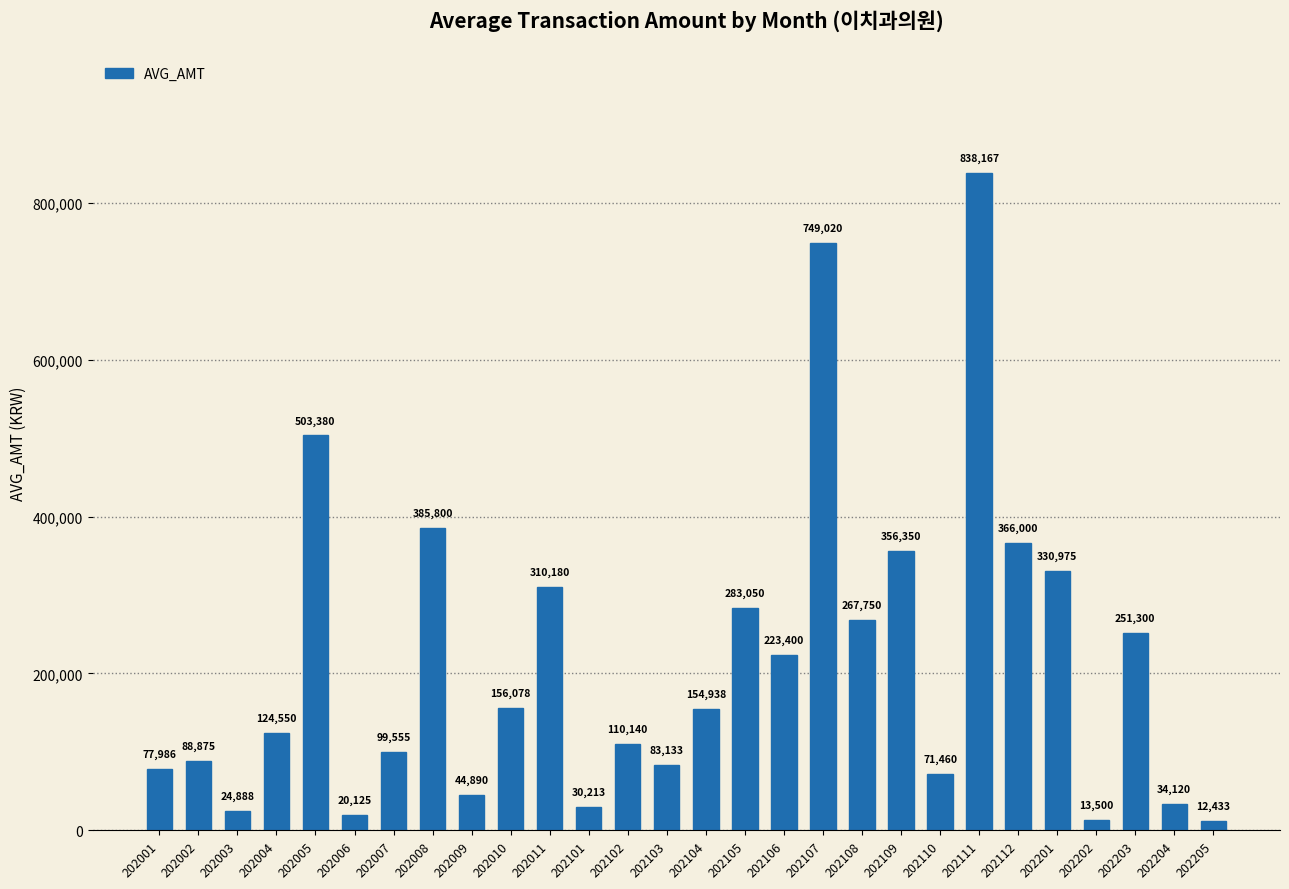

At which category does the chart reach its minimum across all series?

202205